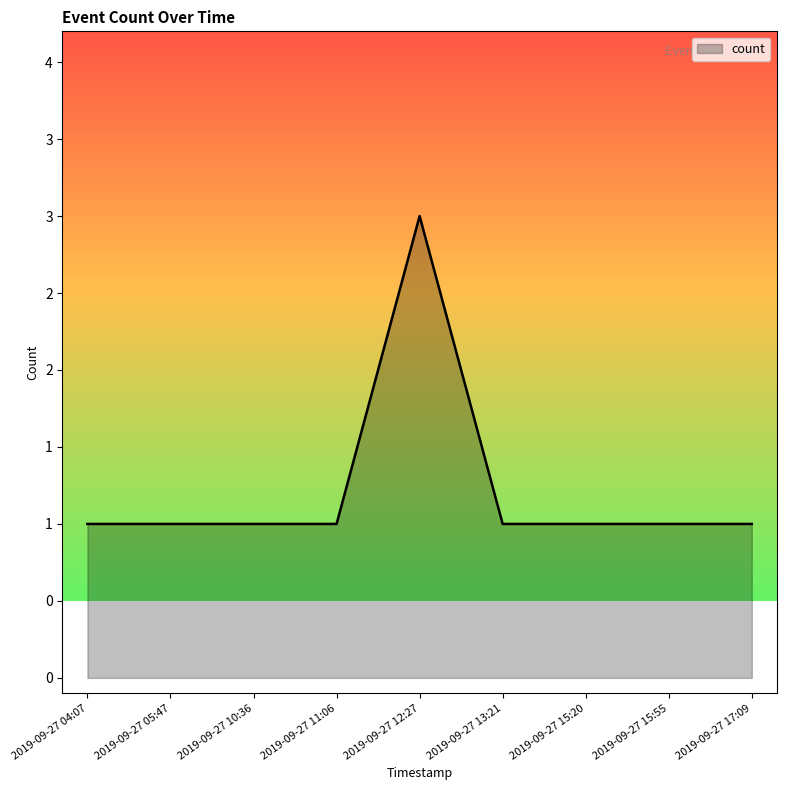

The chart shows a value of 3 at 2019-09-27 12:27. True or false?

True